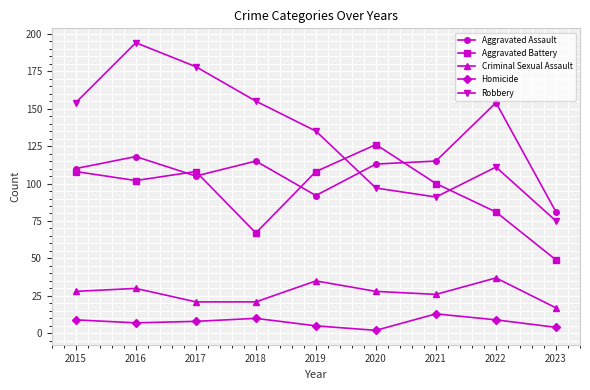

The value of Robbery at 2018 is 34. True or false?

False